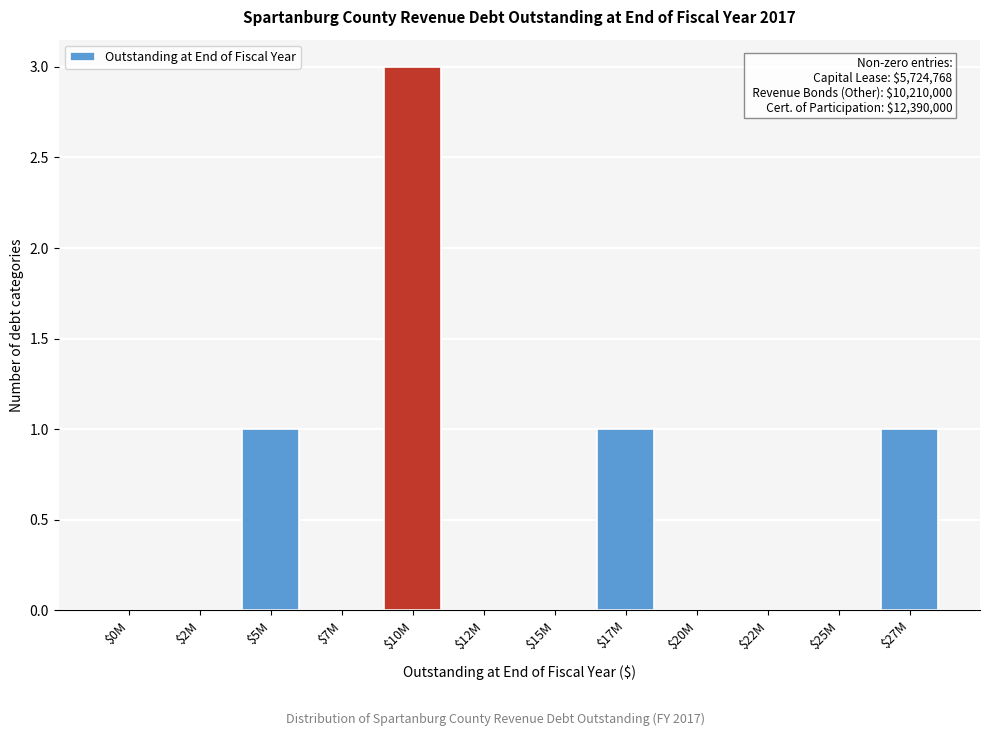

What is the sum of all values?

6